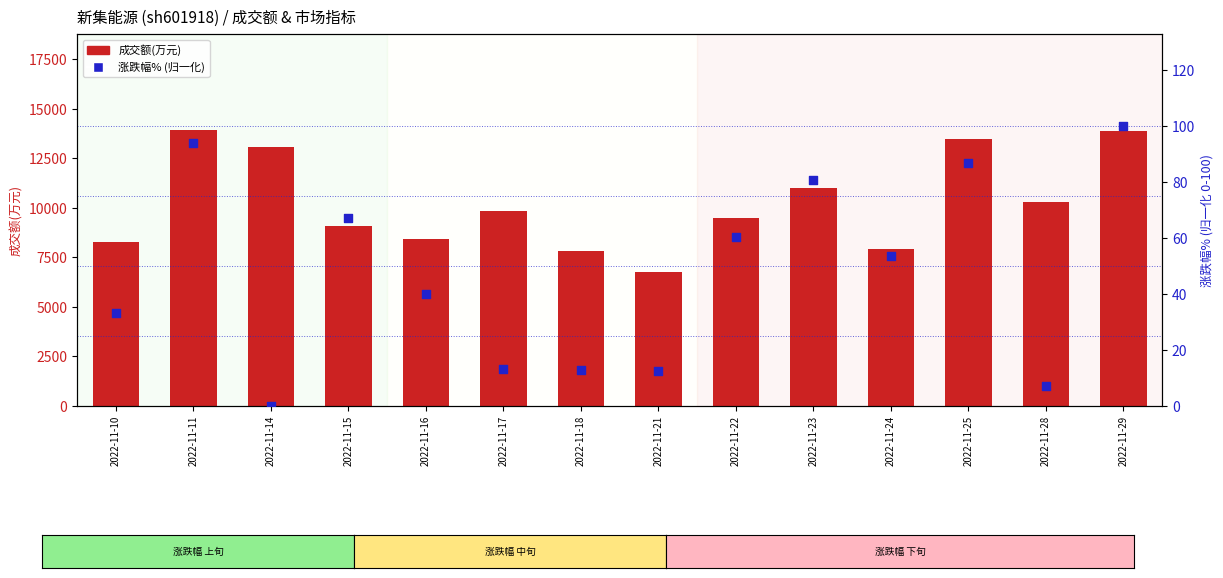

What are all the series names shown in the legend?

成交额(万元), 涨跌幅% (归一化)